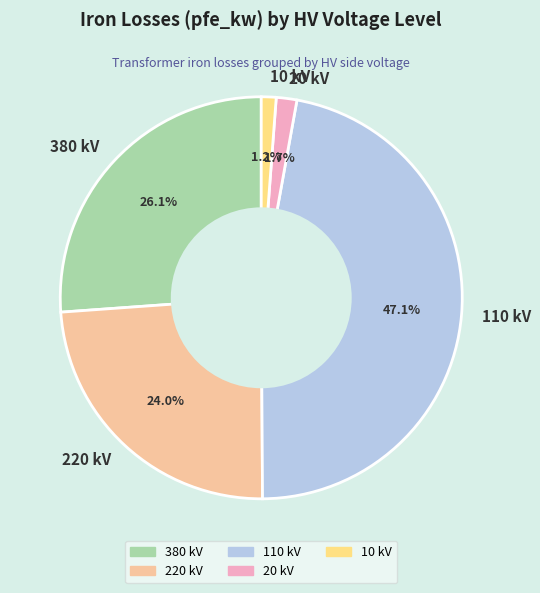

Which slice is the largest?

110 kV